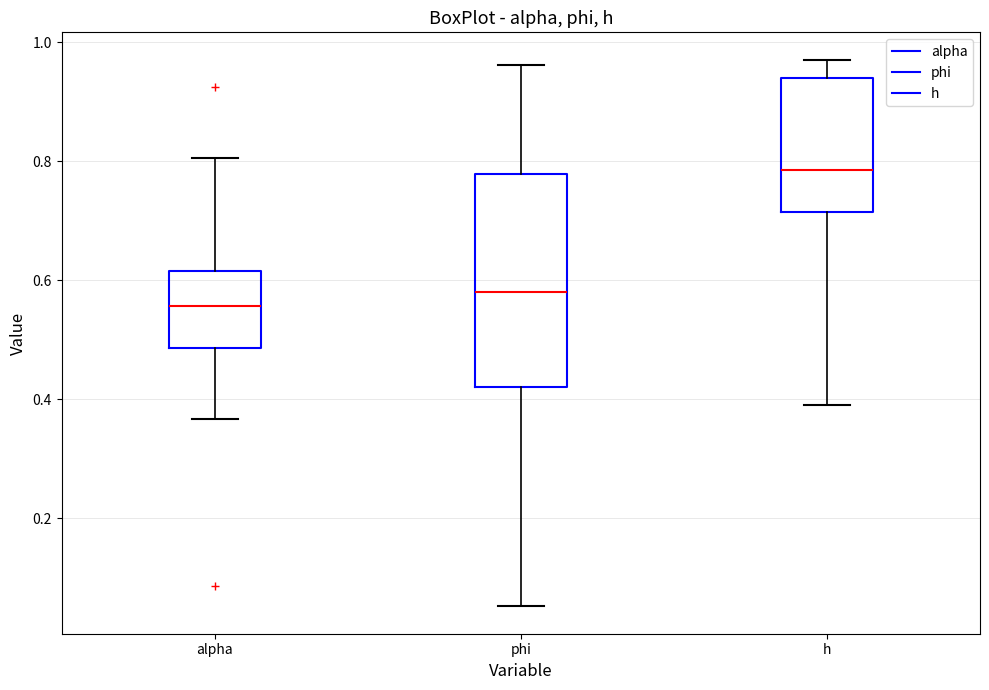

Reading left to right, transcribe this box plot: for each box, give where its median line is, the range the box spans, and where its two whiskers end, as read against the y-axis. The values are not printed on the chart, so give them approximately, as read against the axis.

alpha: median 0.56, box 0.48 to 0.62, whiskers 0.36 to 0.80
phi: median 0.58, box 0.42 to 0.78, whiskers 0.06 to 0.96
h: median 0.78, box 0.72 to 0.94, whiskers 0.40 to 0.98